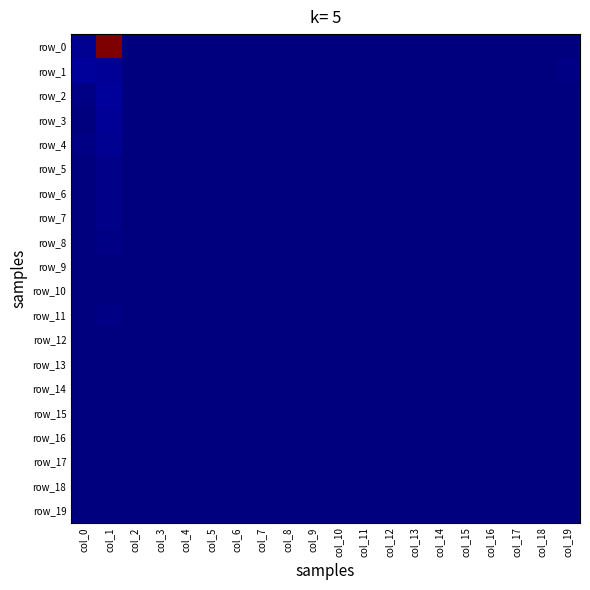

What is the sum of the row_4 values at col_1 and col_14?

14